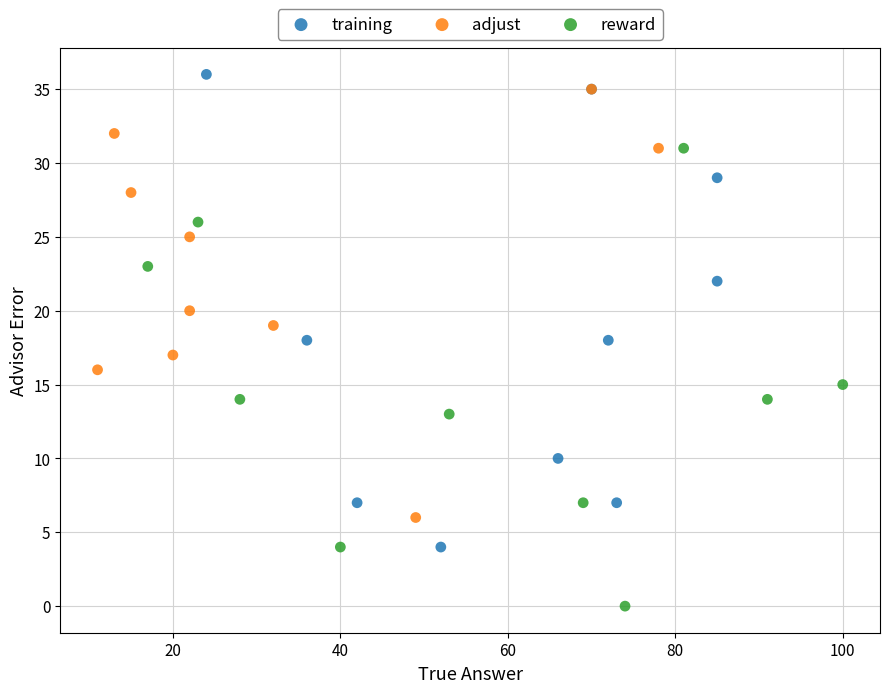

Which series reaches the maximum Y coordinate?

training